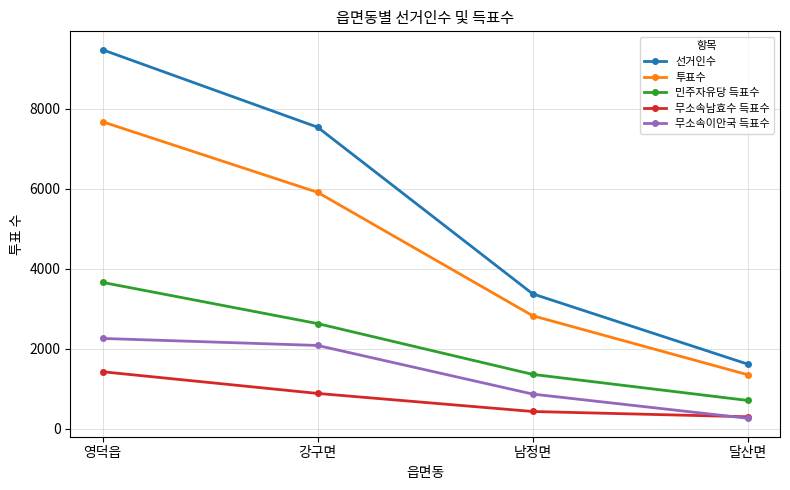

What is the value of the 투표수 point at the 3rd from the left?

2825